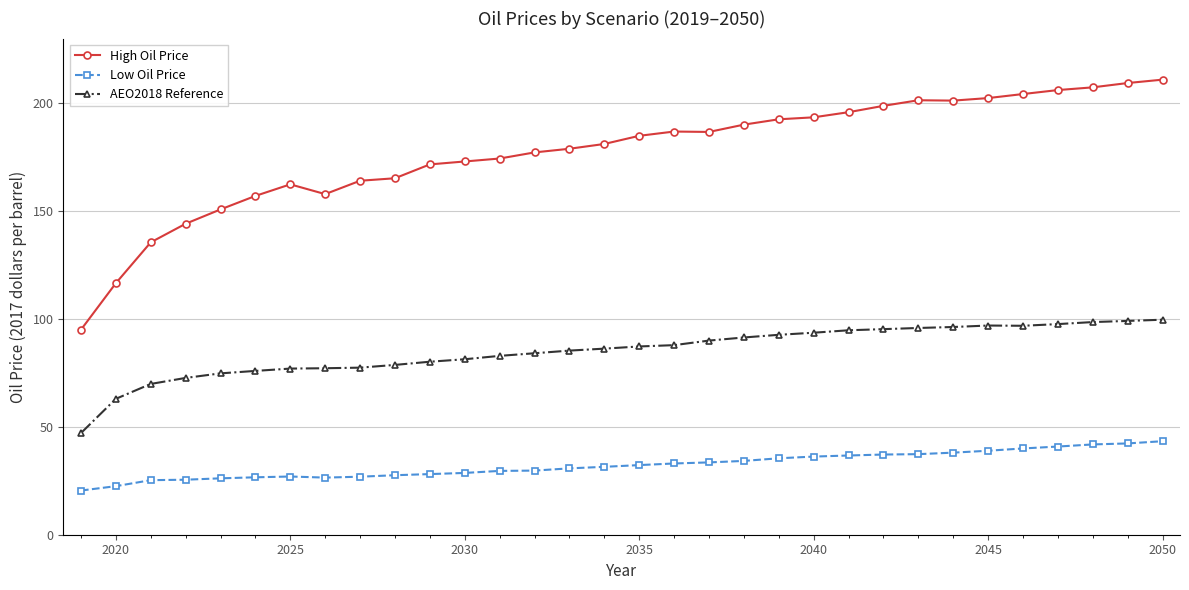

Which series has the largest range (max minus min)?

High Oil Price